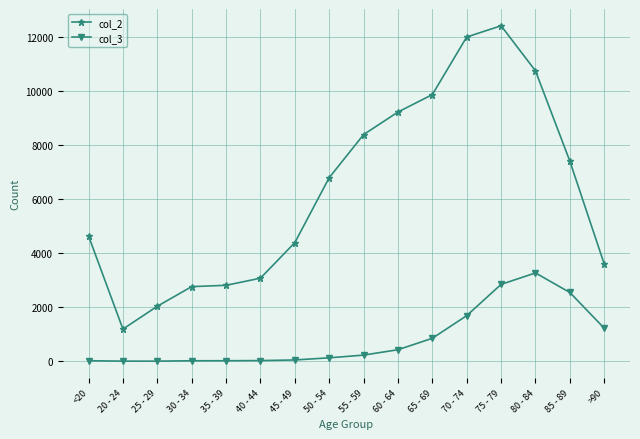

The value of col_2 at 40 - 44 is 1181. True or false?

False